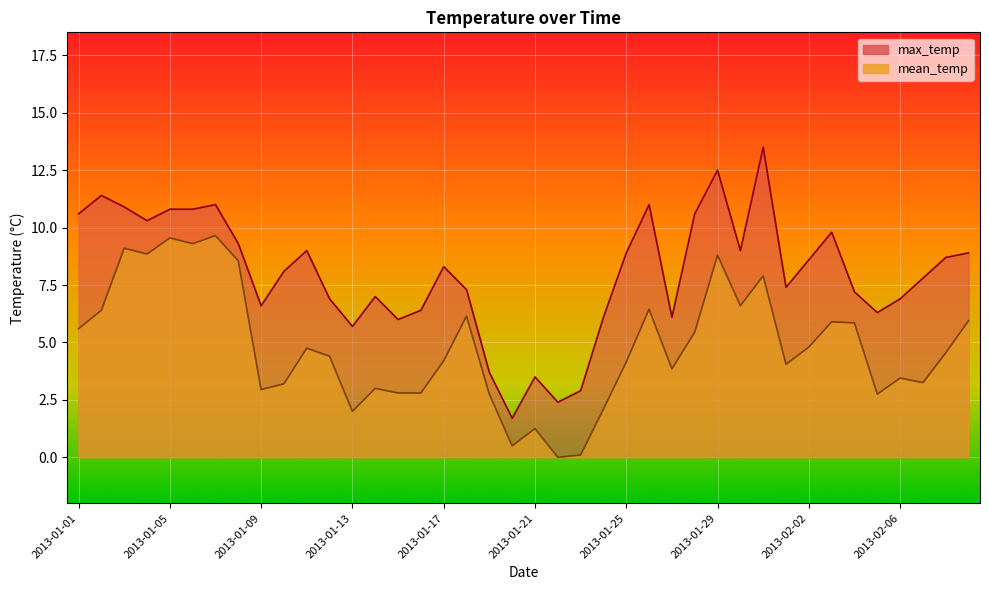

True or false: mean_temp has a value of 1.9 at 2013-01-30.

False